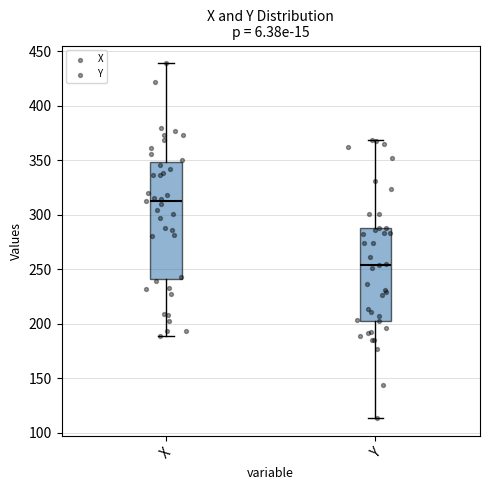

Reading left to right, transcribe this box plot: for each box, give where its median line is, the range the box spans, and where its two whiskers end, as read against the y-axis. The values are not printed on the chart, so give them approximately, as read against the axis.

X: median 315, box 240 to 350, whiskers 190 to 440
Y: median 255, box 205 to 290, whiskers 115 to 370